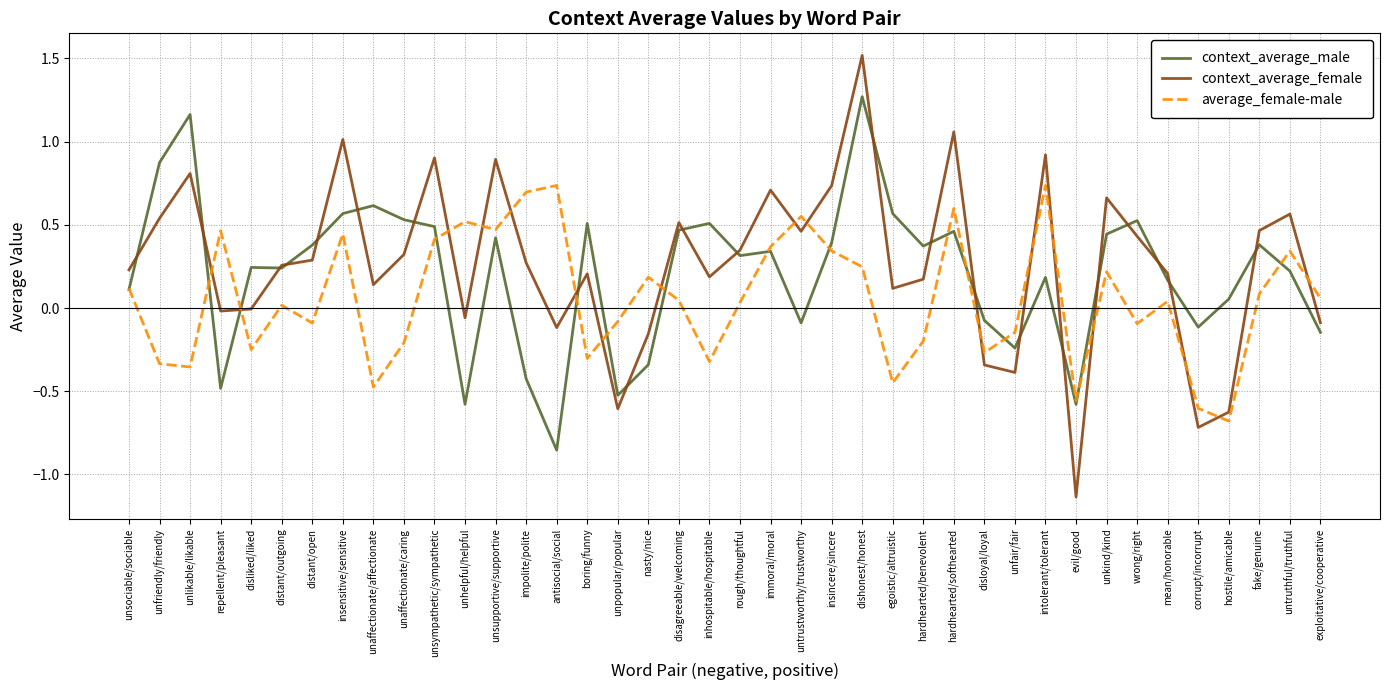

Is the value of average_female-male at distant/outgoing greater than the value of context_average_male at impolite/polite?

Yes